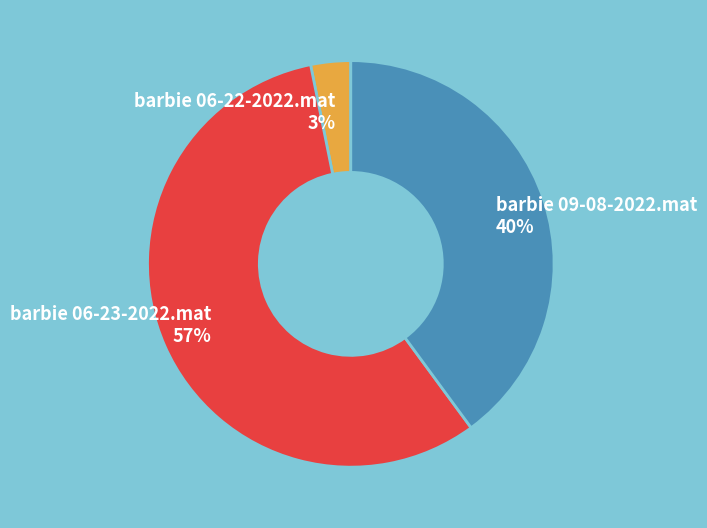

To the nearest percent, what is the difference between the largest and smallest slice percentages?

54%